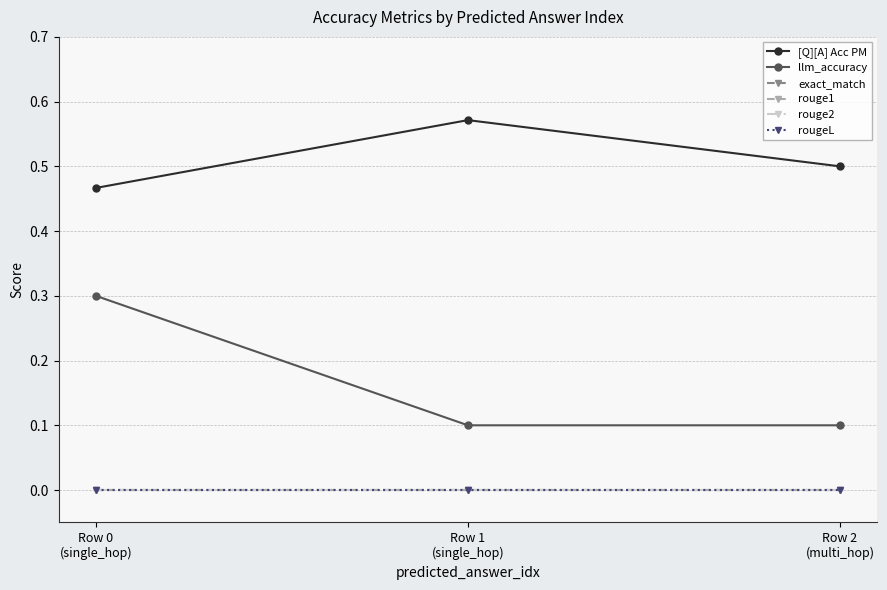

Which category has the highest value in the rouge2 series?

Row 0
(single_hop)